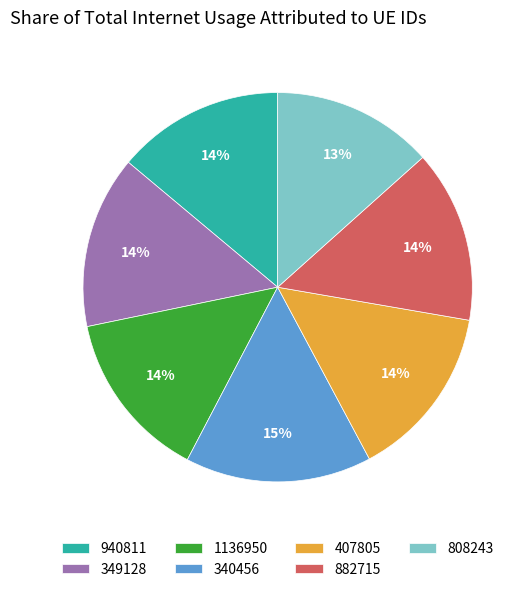

True or false: 1136950 accounts for 4% of the total.

False